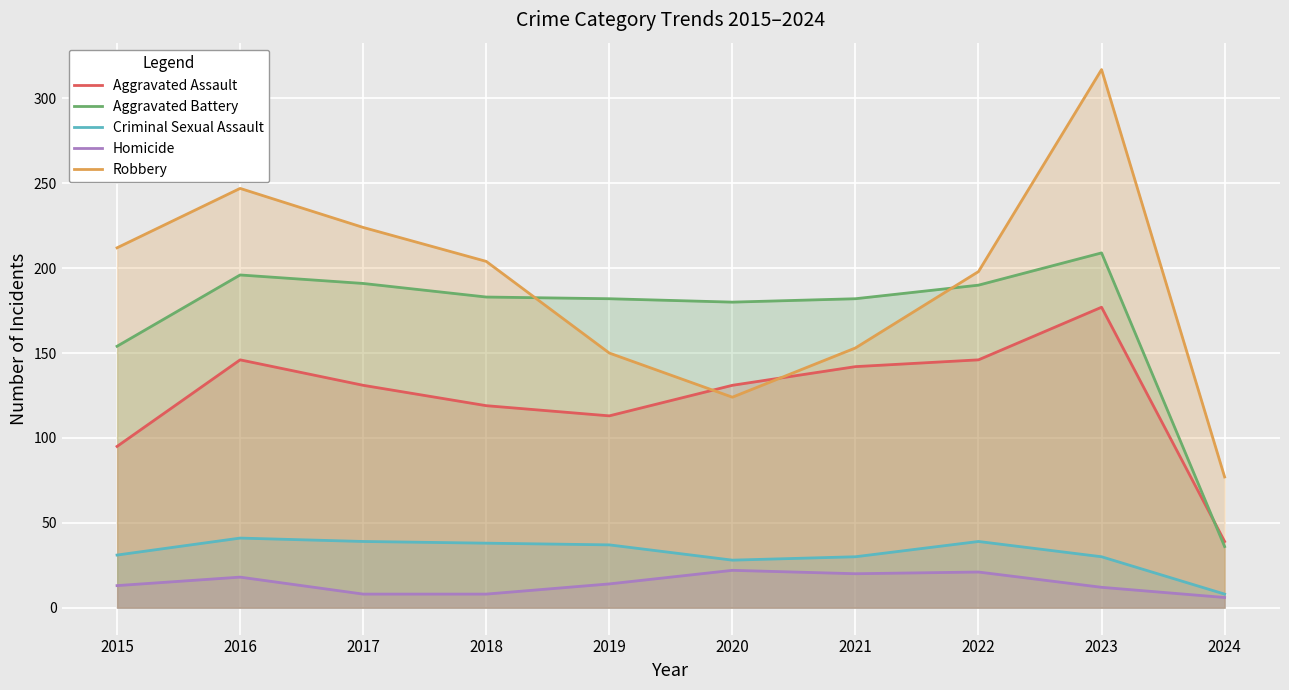

True or false: Aggravated Battery and Criminal Sexual Assault cross at least once.

False